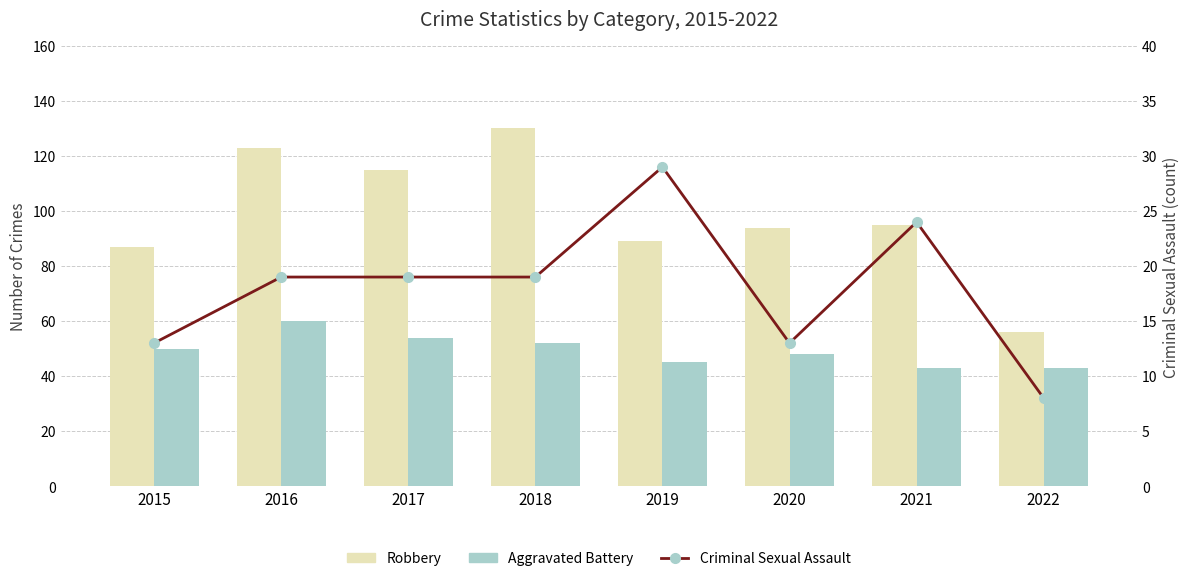

At which label does Robbery reach its peak?

2018